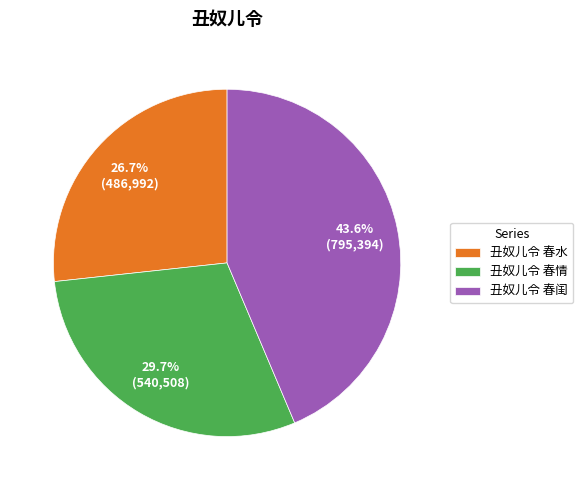

How many slices are in this pie chart?

3